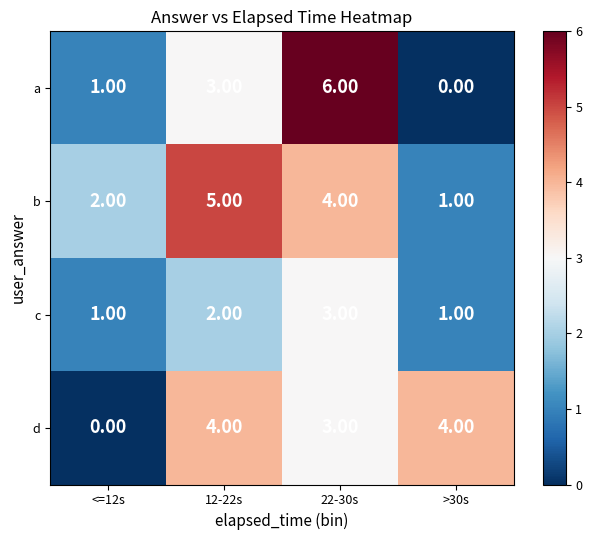

What is the sum of all a values?

10